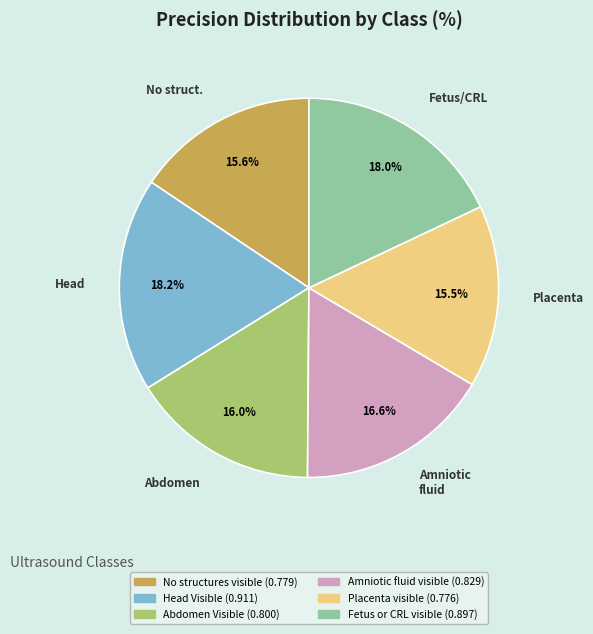

Do Abdomen Visible and Head Visible together represent more than half of the pie?

No